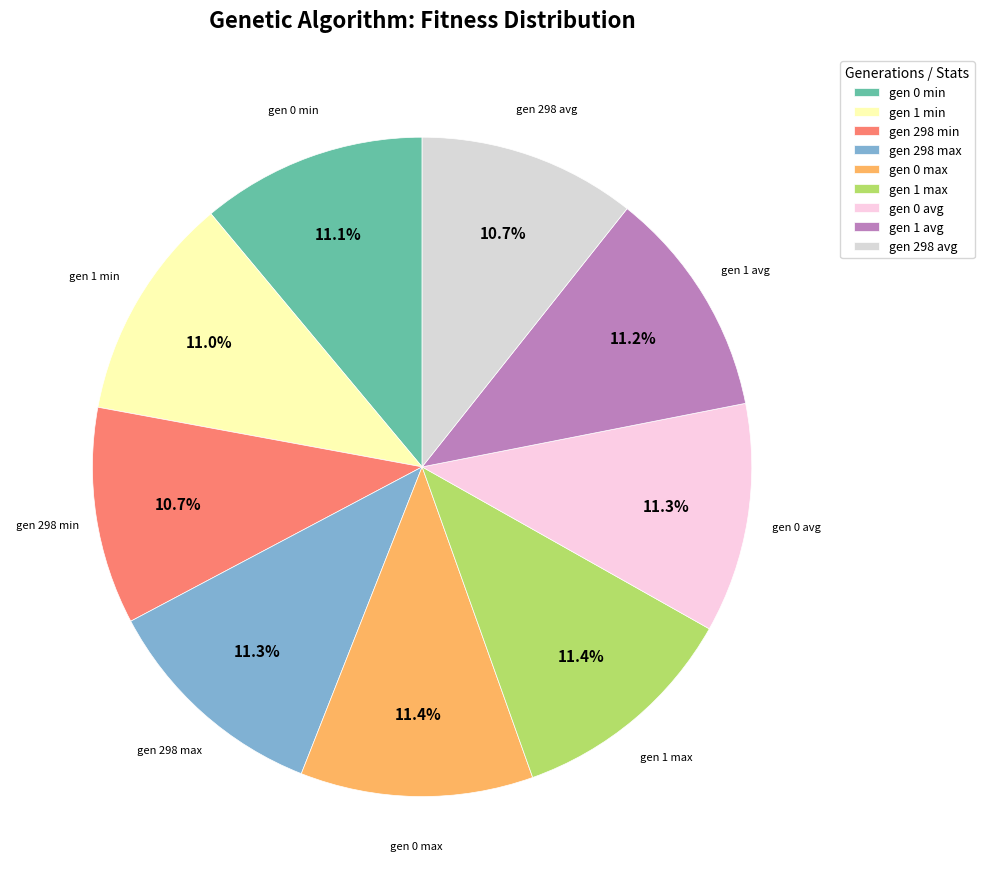

True or false: gen 1 max accounts for 1% of the total.

False